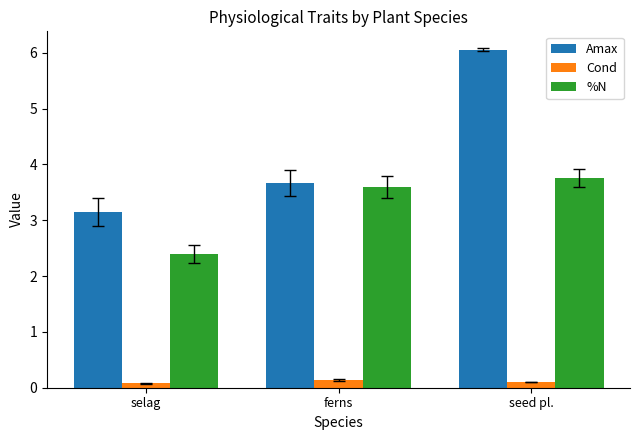

What is the difference between the Amax values at seed pl. and selag?

2.9